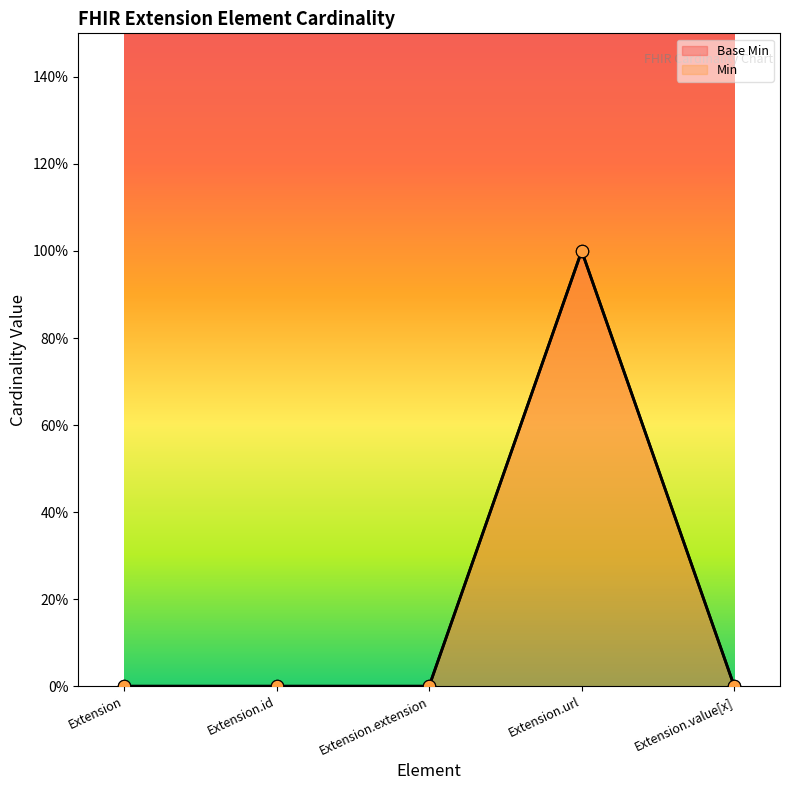

Which series has the largest Y range (max minus min)?

Min